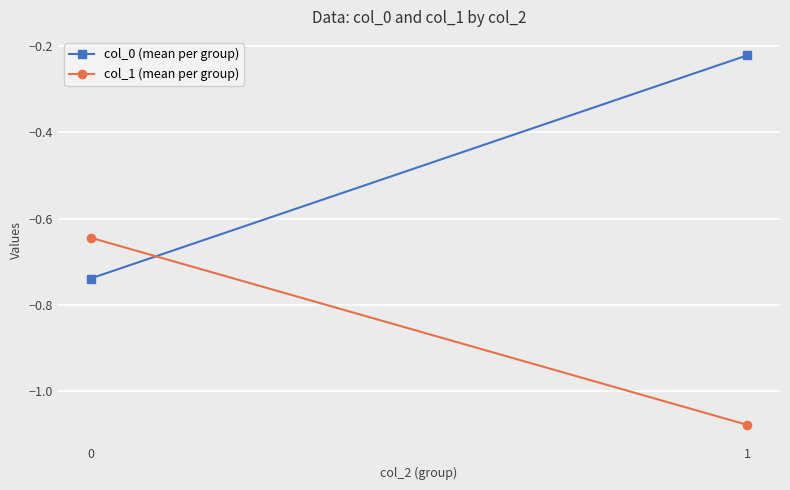

Which series changed the most between 0 and 1?

col_0 (mean per group)